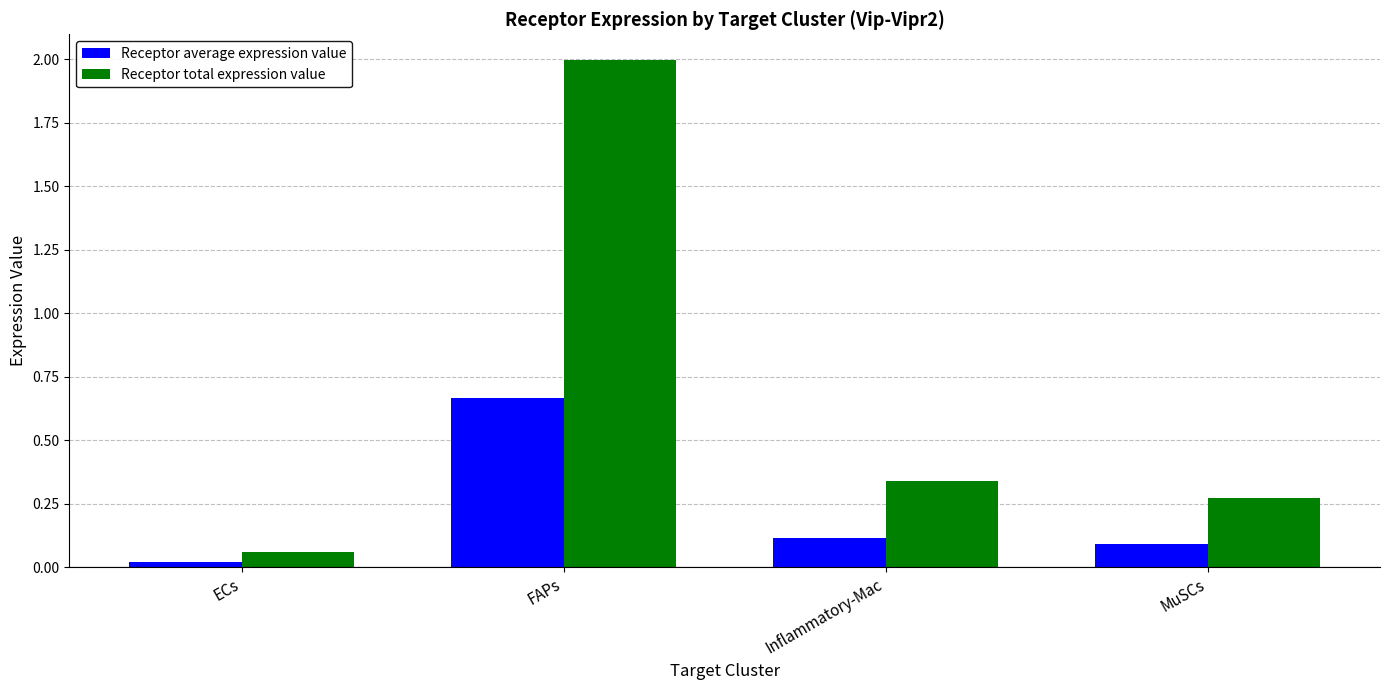

At how many categories does at least one series exceed 0?

4